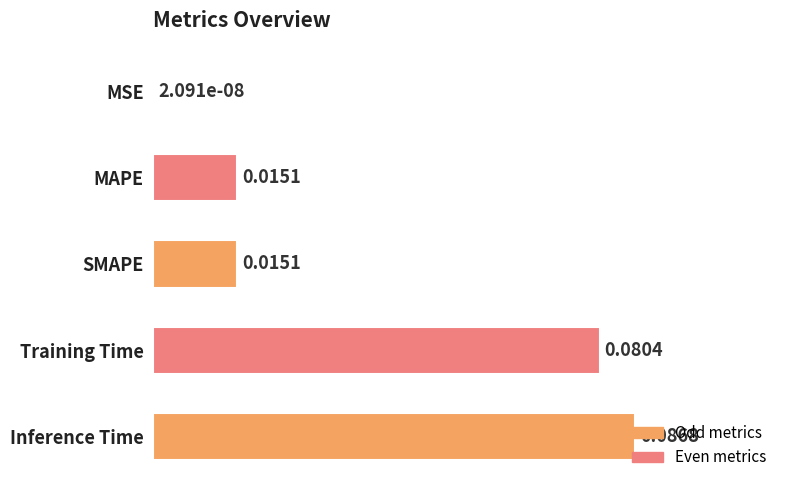

At which label is the value closest to 0?

MSE